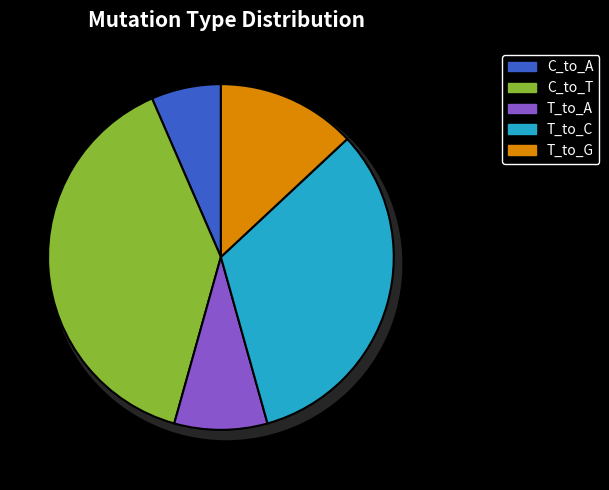

Is it true that T_to_C is 33% of the pie?

True